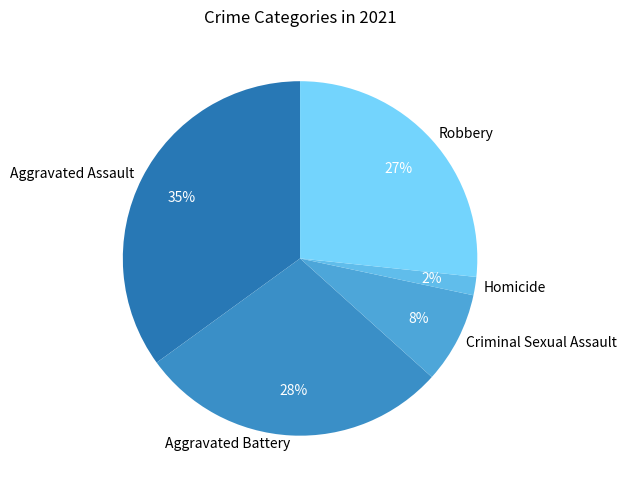

To the nearest percent, what is the average slice percentage?

20%